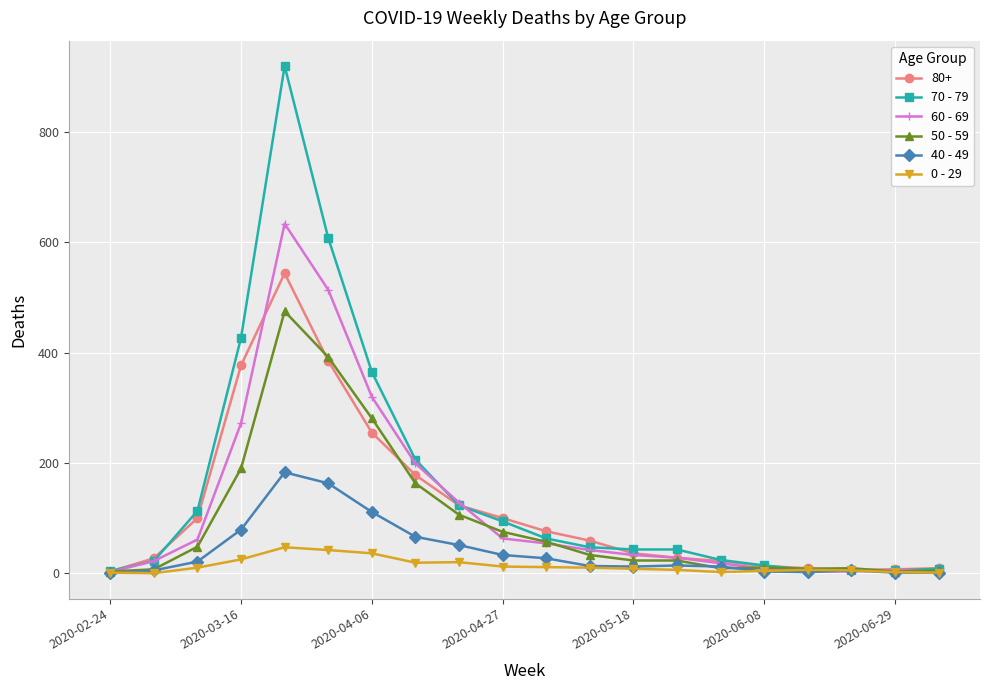

Rank the series by their maximum value, from highest to lowest.

70 - 79, 60 - 69, 80+, 50 - 59, 40 - 49, 0 - 29